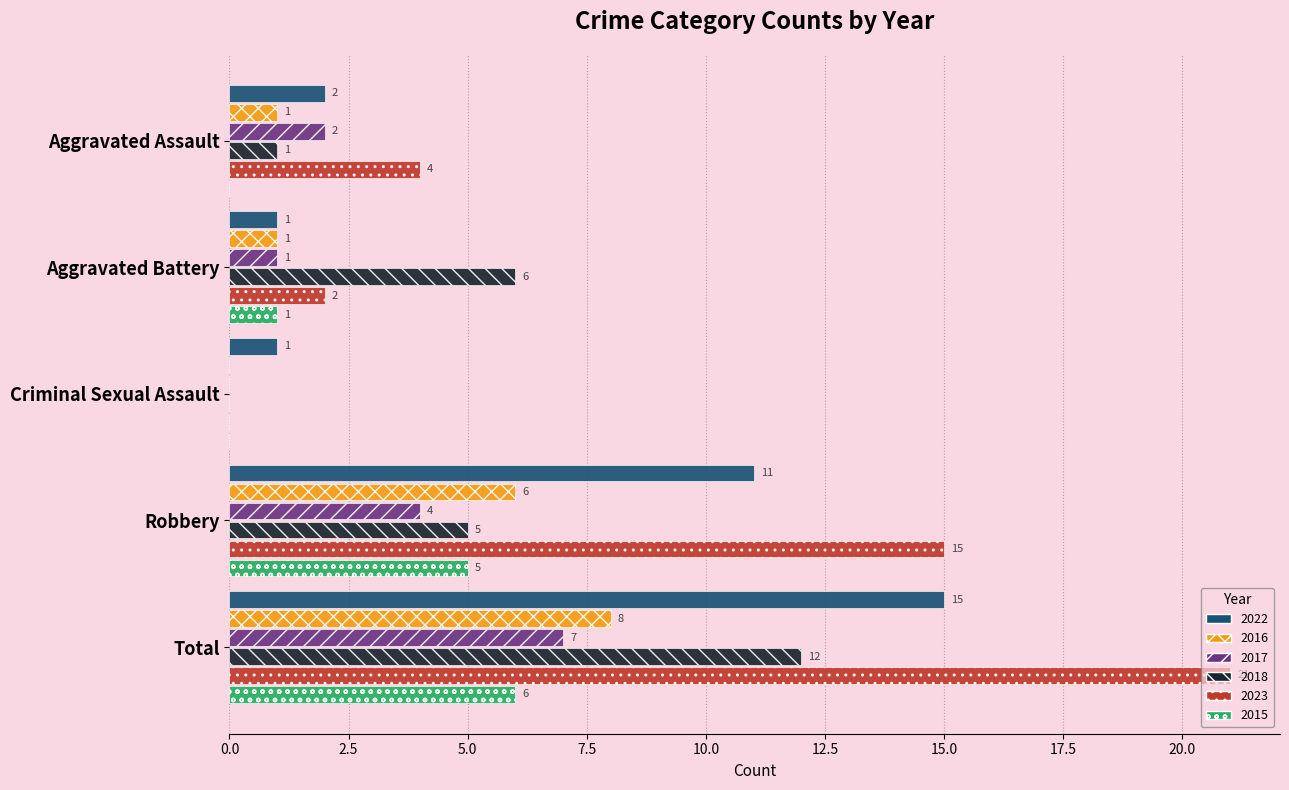

The value of 2015 at Robbery is 5. True or false?

True